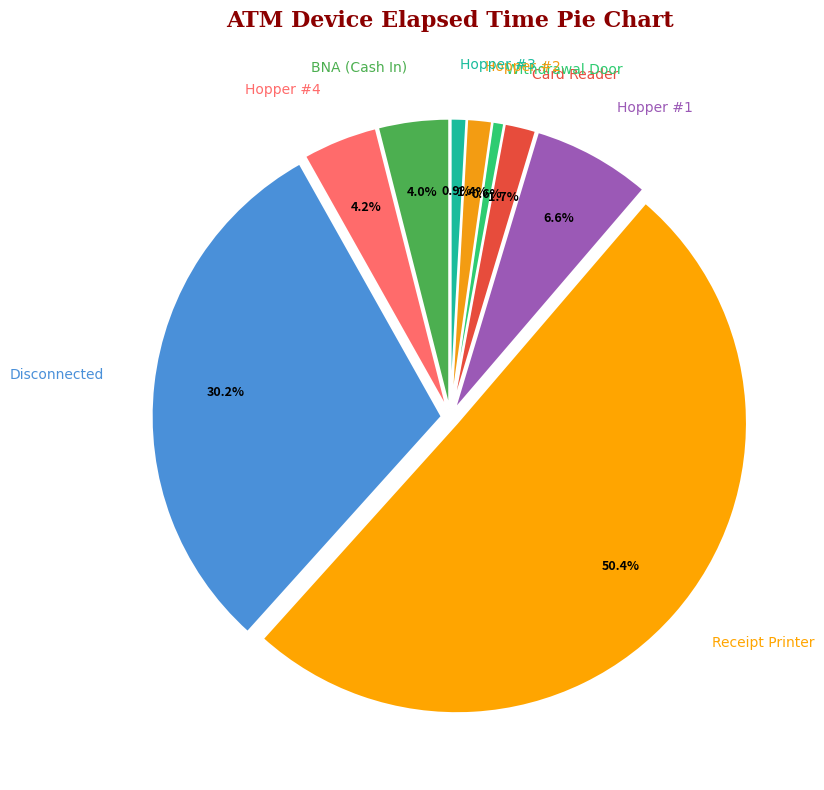

Count the number of slices in the pie.

9